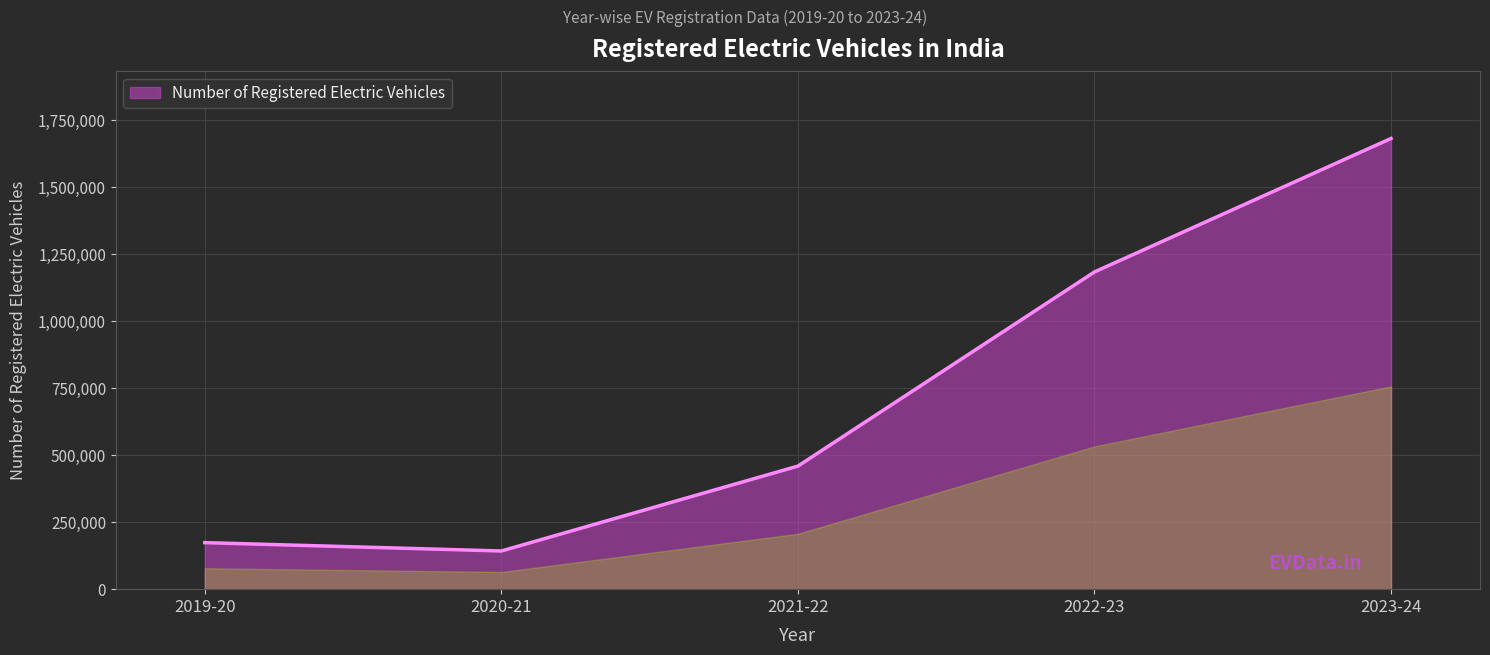

How many interior local valleys (lower than both neighbors) does the data have?

1